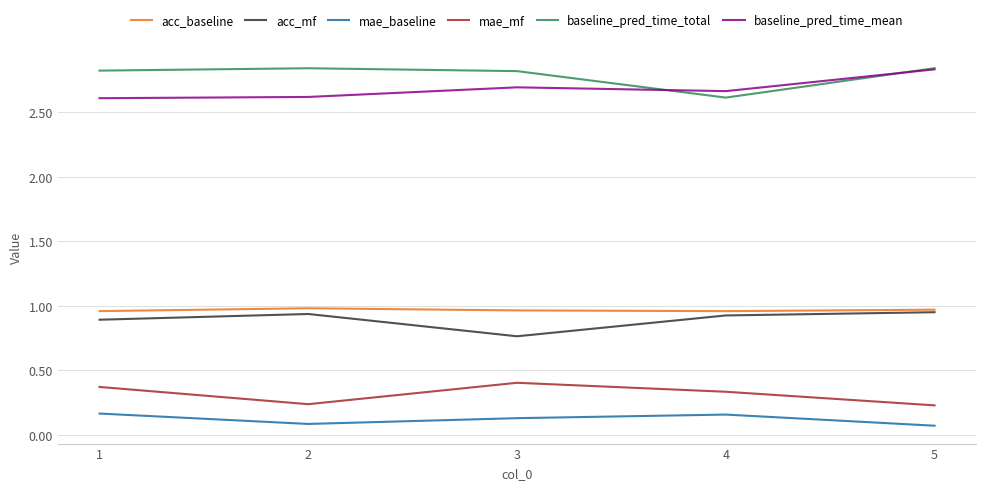

What are all the series names shown in the legend?

acc_baseline, acc_mf, mae_baseline, mae_mf, baseline_pred_time_total, baseline_pred_time_mean